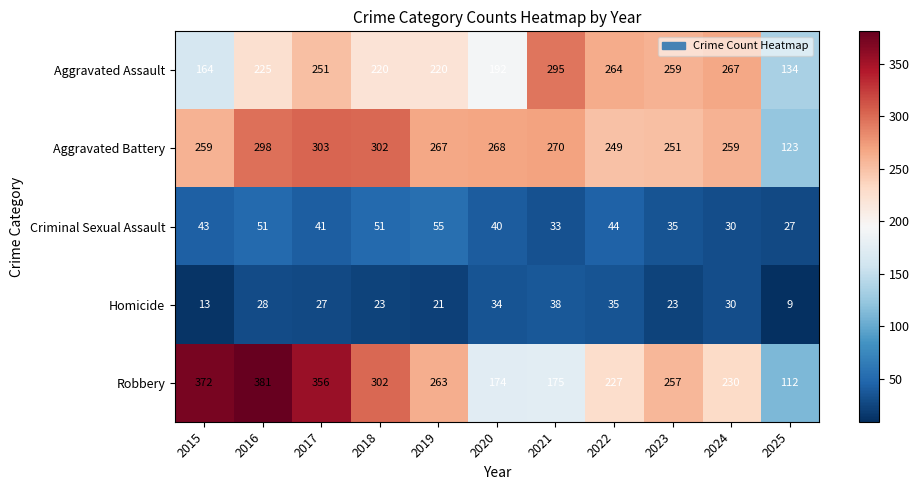

What is the sum of the Aggravated Battery values at 2025 and 2020?

391